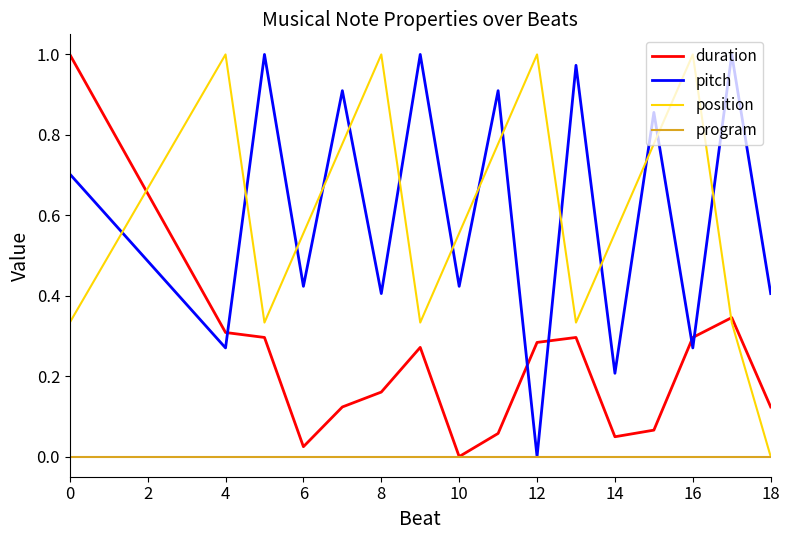

Does the chart have visible grid lines?

No